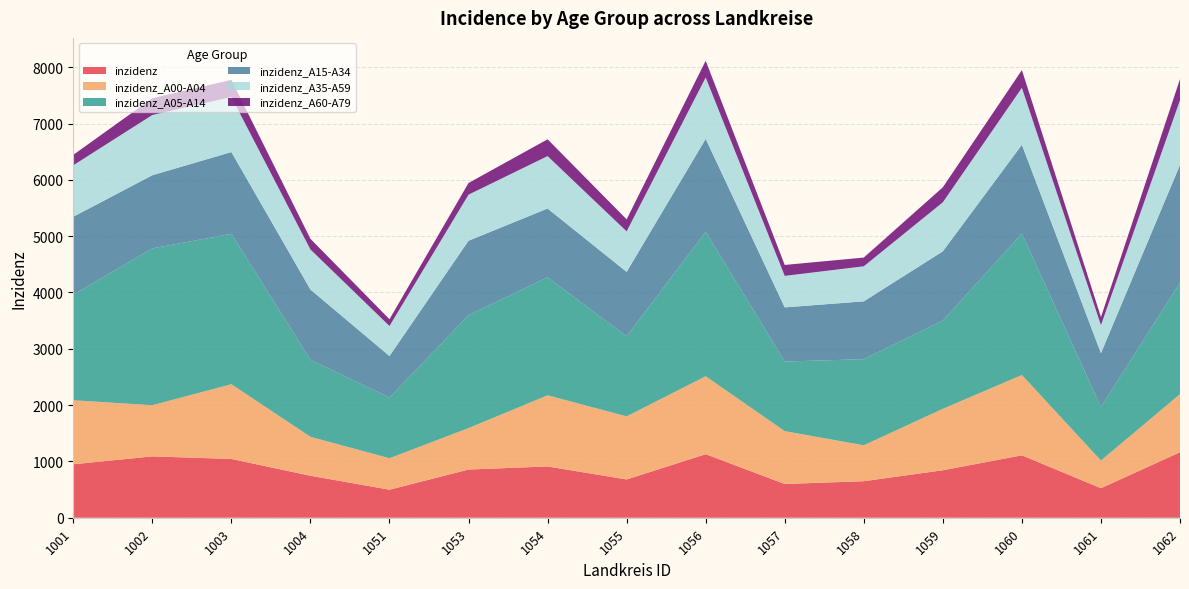

Reading left to right, transcribe all the data shown in this chart.

inzidenz: 1001=949.4	1002=1089.2	1003=1043.7	1004=745.7	1051=497.8	1053=855.5	1054=910.5	1055=679.7	1056=1128.4	1057=599.1	1058=648.7	1059=843.1	1060=1108.3	1061=524.4	1062=1163.2
inzidenz_A00-A04: 1001=1136.6	1002=908.9	1003=1327.1	1004=692.0	1051=558.6	1053=736.0	1054=1263.6	1055=1120.4	1056=1384.2	1057=938.4	1058=638.0	1059=1091.1	1060=1425.8	1061=491.5	1062=1031.8
inzidenz_A05-A14: 1001=1875.1	1002=2785.2	1003=2671.5	1004=1367.6	1051=1078.2	1053=2004.7	1054=2095.4	1055=1421.3	1056=2566.1	1057=1235.9	1058=1529.0	1059=1566.9	1060=2511.3	1061=952.5	1062=1979.1
inzidenz_A15-A34: 1001=1383.3	1002=1298.6	1003=1451.0	1004=1247.3	1051=736.7	1053=1322.5	1054=1221.2	1055=1144.1	1056=1648.7	1057=961.8	1058=1026.8	1059=1230.0	1060=1577.7	1061=953.6	1062=2091.5
inzidenz_A35-A59: 1001=914.2	1002=1070.0	1003=977.9	1004=711.6	1051=533.5	1053=818.6	1054=931.2	1055=719.5	1056=1090.0	1057=559.7	1058=622.6	1059=870.4	1060=1011.5	1061=497.9	1062=1150.4
inzidenz_A60-A79: 1001=185.3	1002=298.0	1003=304.4	1004=189.1	1051=120.5	1053=206.9	1054=298.3	1055=213.7	1056=297.9	1057=194.1	1058=155.1	1059=266.7	1060=314.5	1061=142.9	1062=373.5